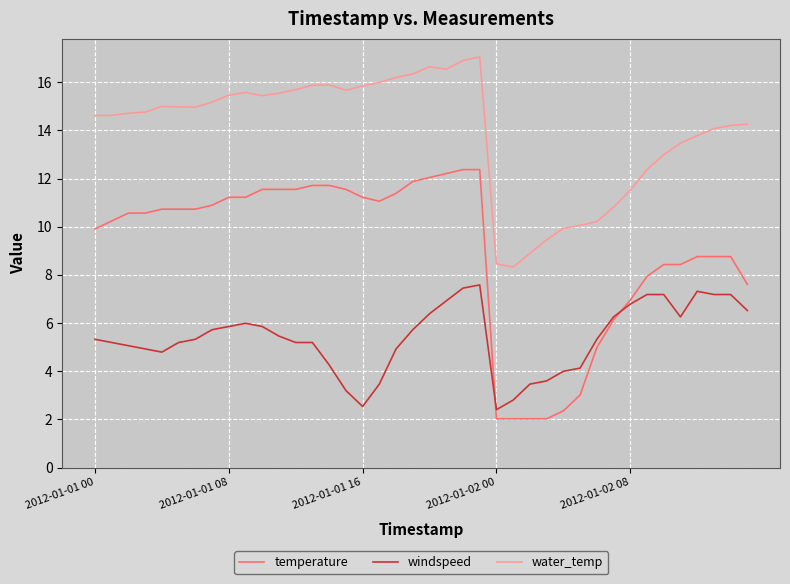

Which series has the widest spread of values?

temperature